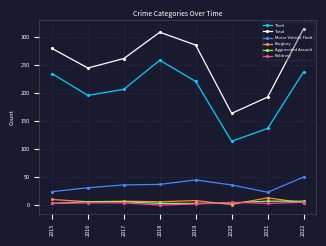

True or false: Total has more than 0 interior local peaks.

True